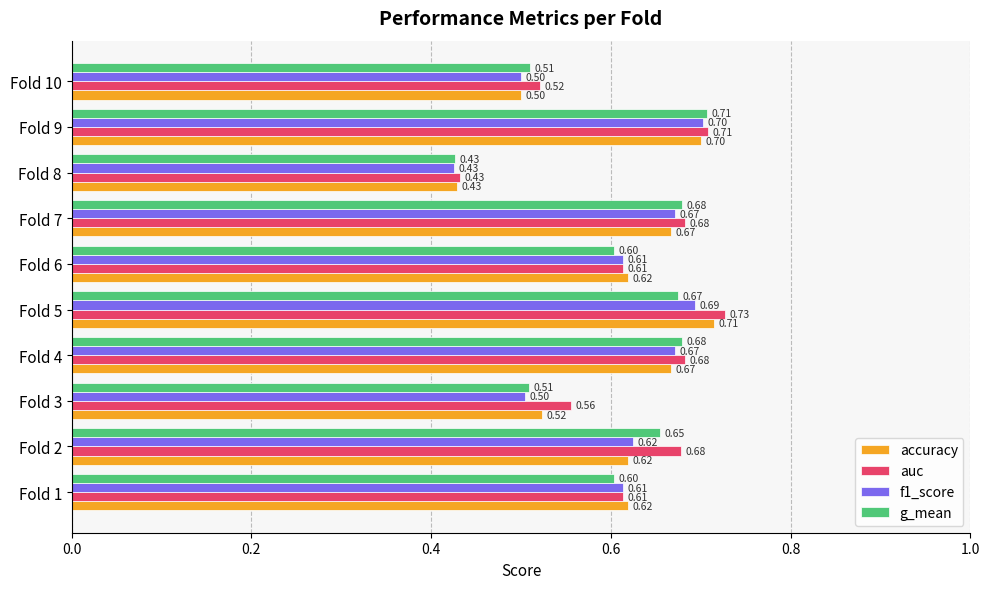

Which series changed the most between Fold 1 and Fold 2?

auc